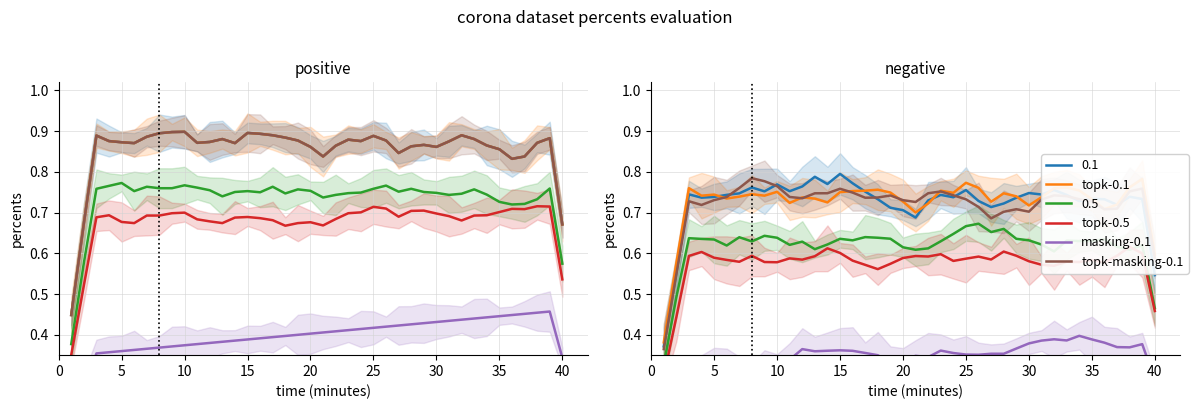

True or false: masking-0.1 has a value of 0.3 at 40.

True